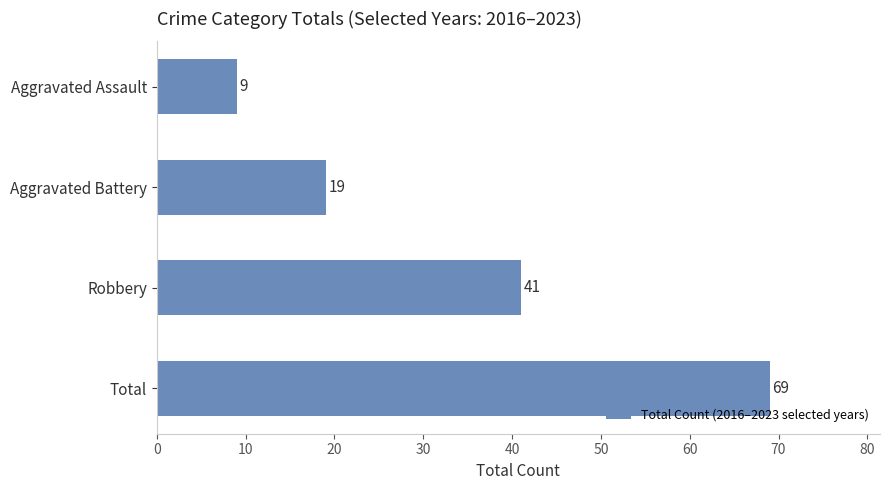

List the labels in order of value, smallest first.

Aggravated Assault, Aggravated Battery, Robbery, Total